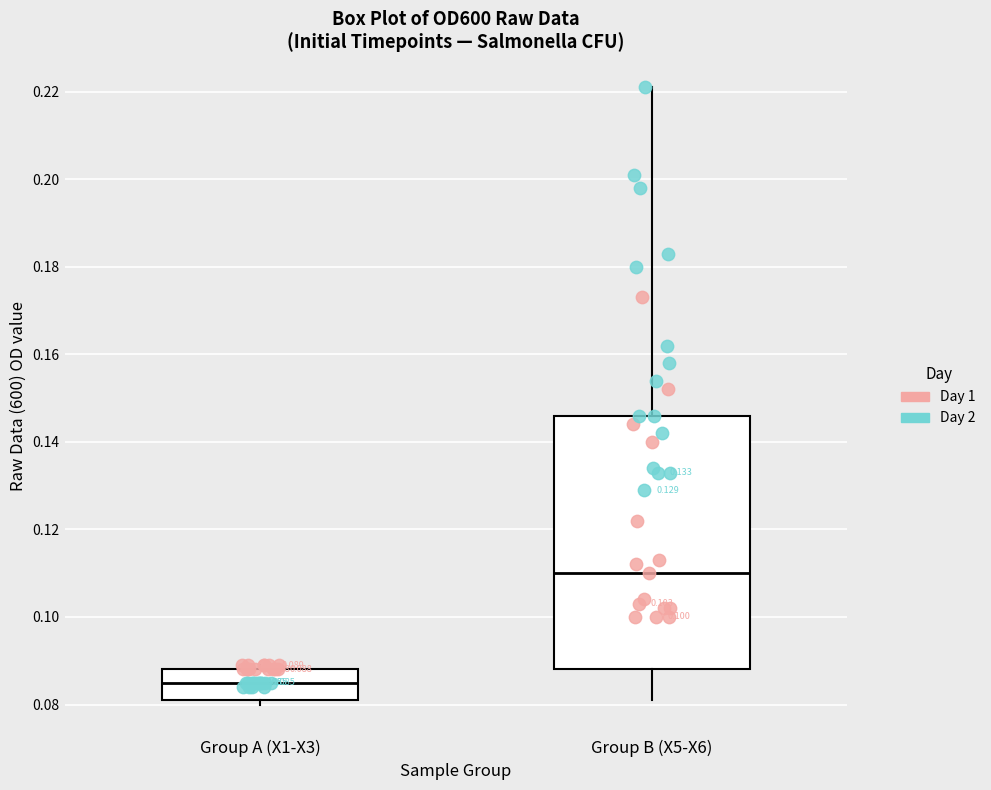

Comparing the boxes themselves (not the whiskers), which one is the tallest?

Group B (X5-X6)